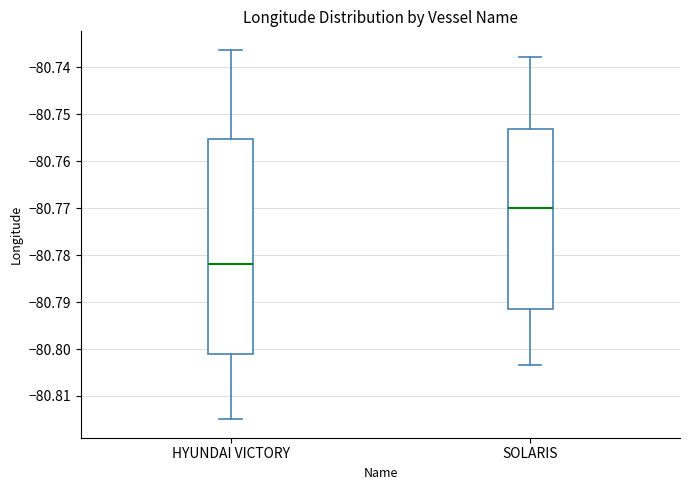

Which box is the tallest, from its lower edge to its upper edge?

HYUNDAI VICTORY